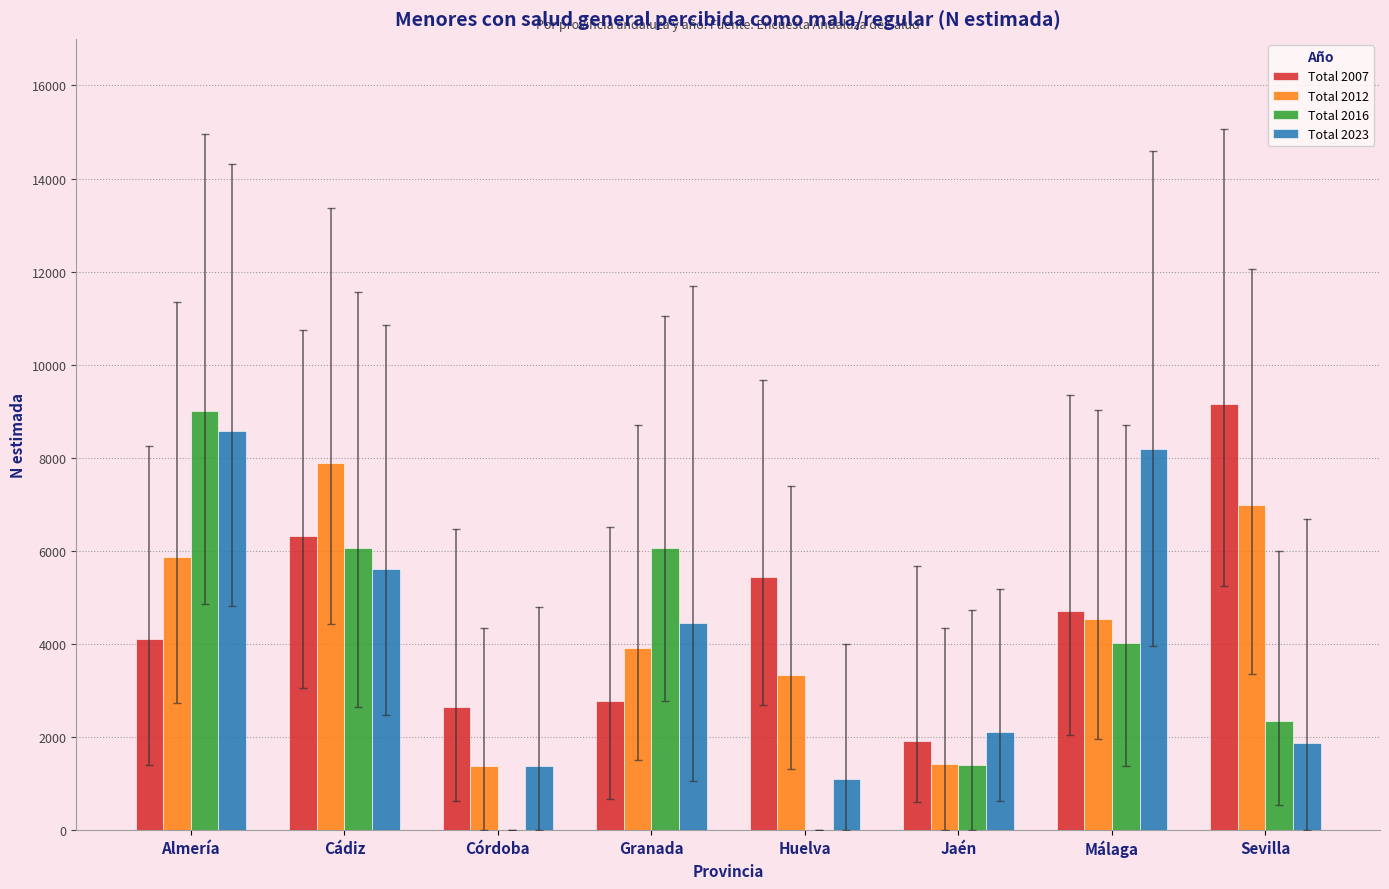

What is the difference between the Total 2007 values at Huelva and Jaén?

3530